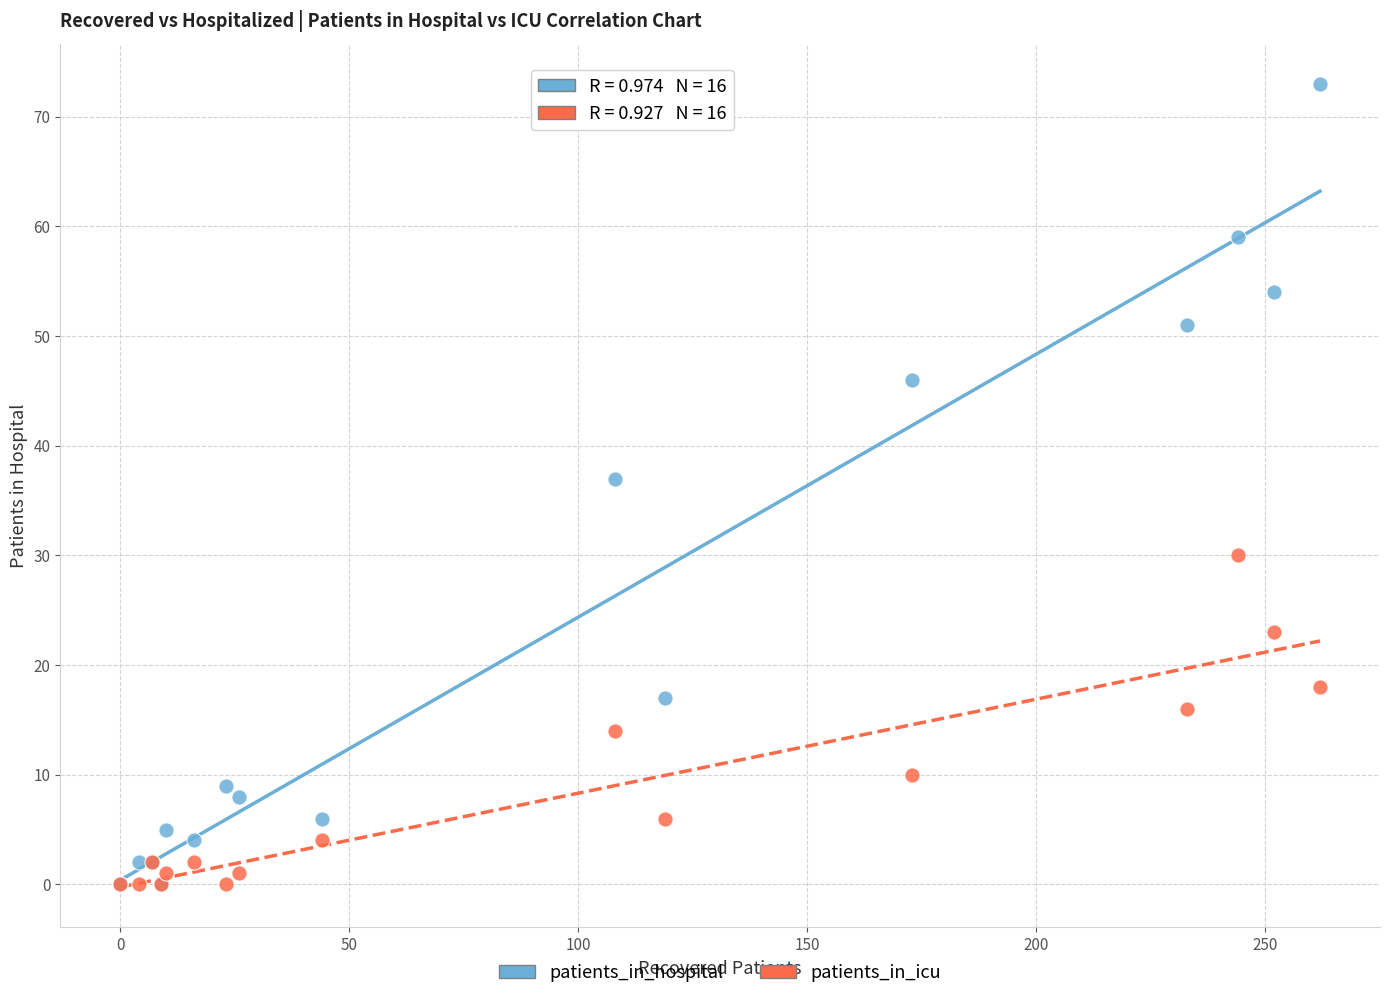

Across all series, what Y value is closest to 36?

37